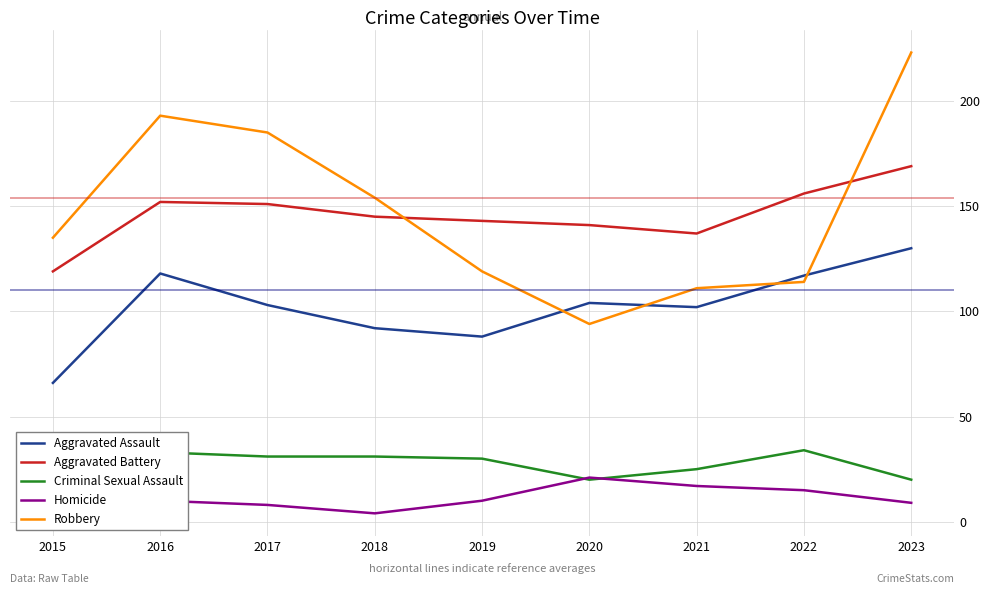

Which series has the widest spread of values?

Robbery